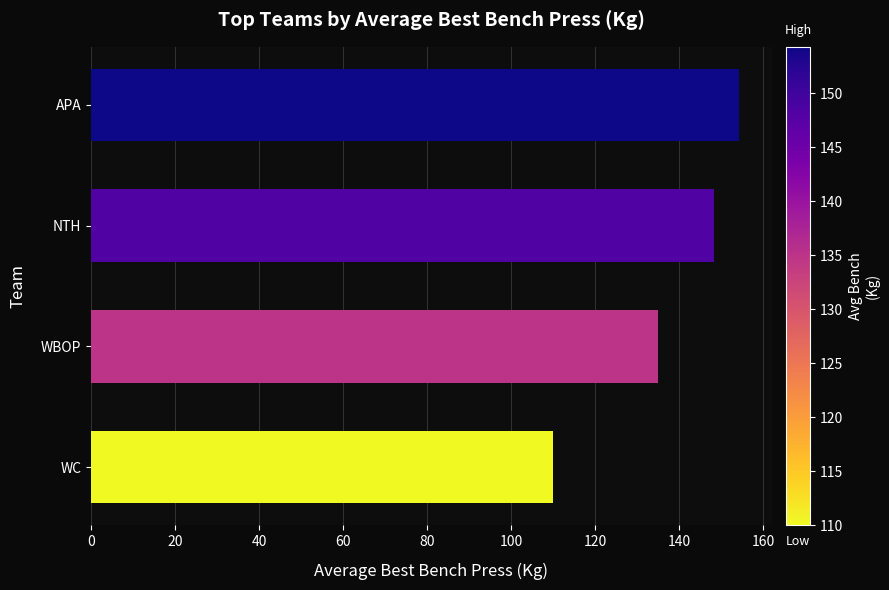

Reading bottom to top, extract all data points from this chart.

WC=110.0	WBOP=135.0	NTH=148.3	APA=154.3